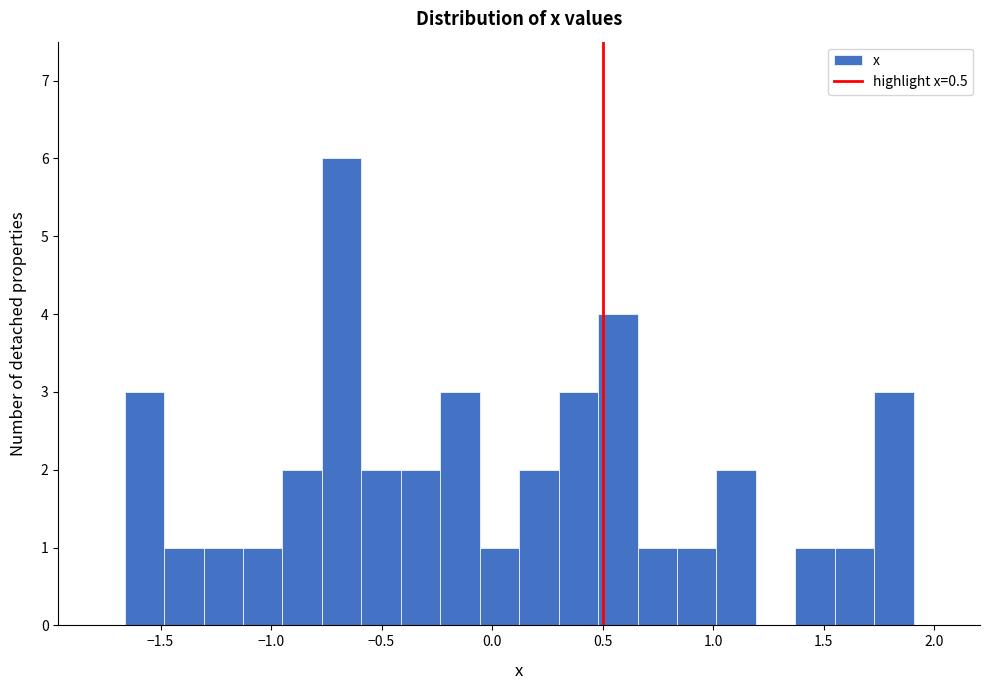

Read against the x-axis, roughly where is the centre of the tallest bar?

-0.70